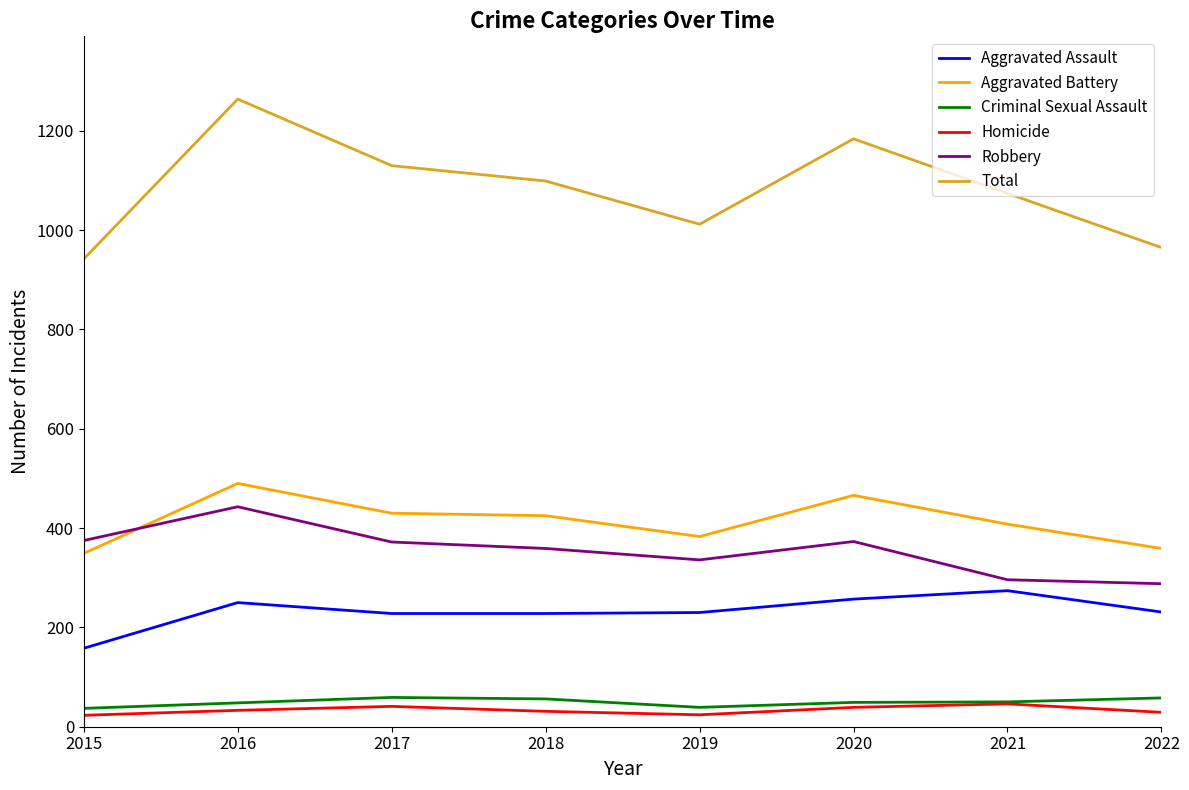

True or false: Aggravated Battery has a value of 490 at 2016.

True